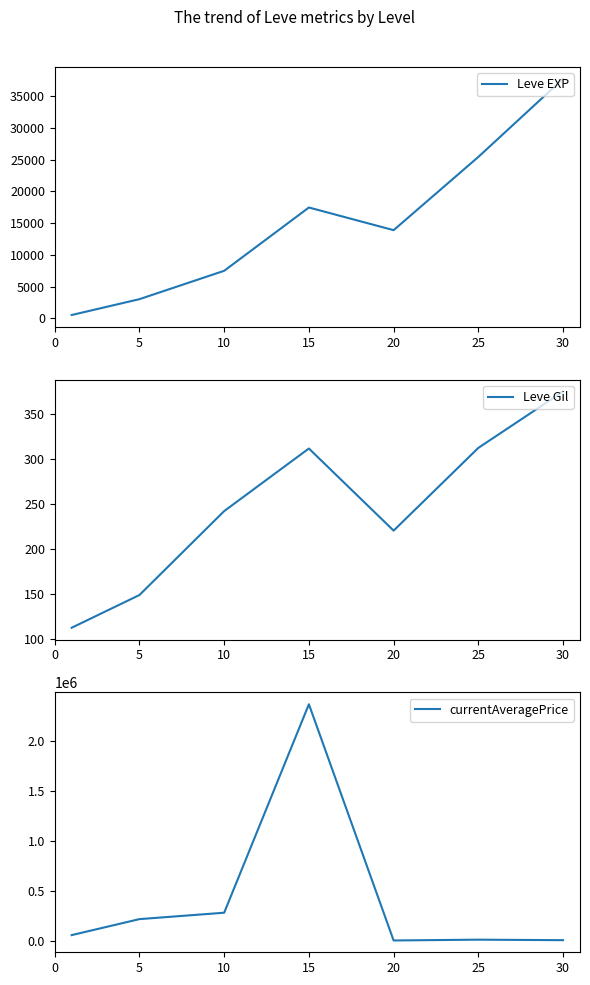

True or false: Leve EXP has a value of 7120.8 at 20.

False